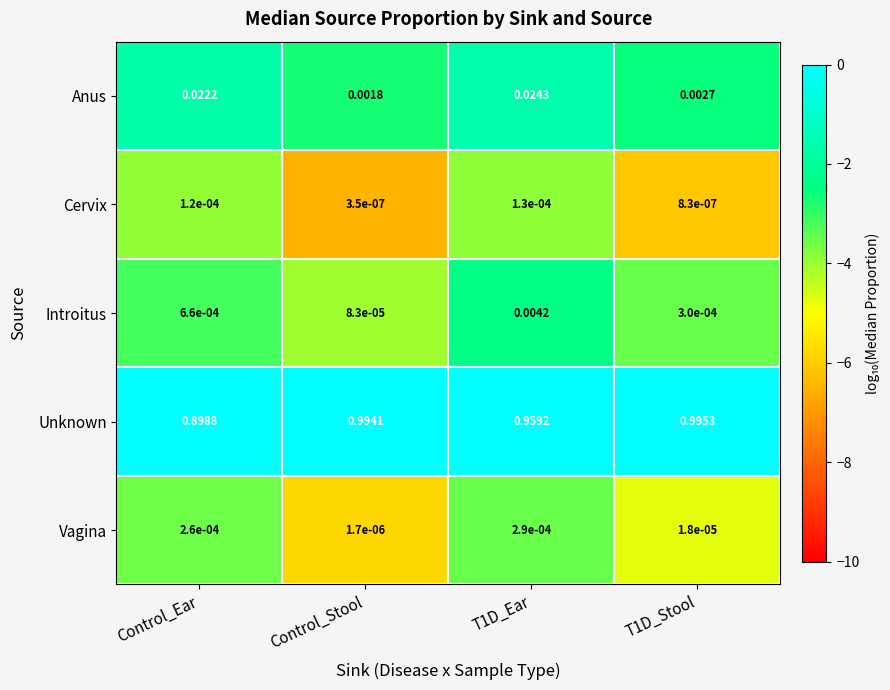

At which category is the sum across all series the highest?

T1D_Stool